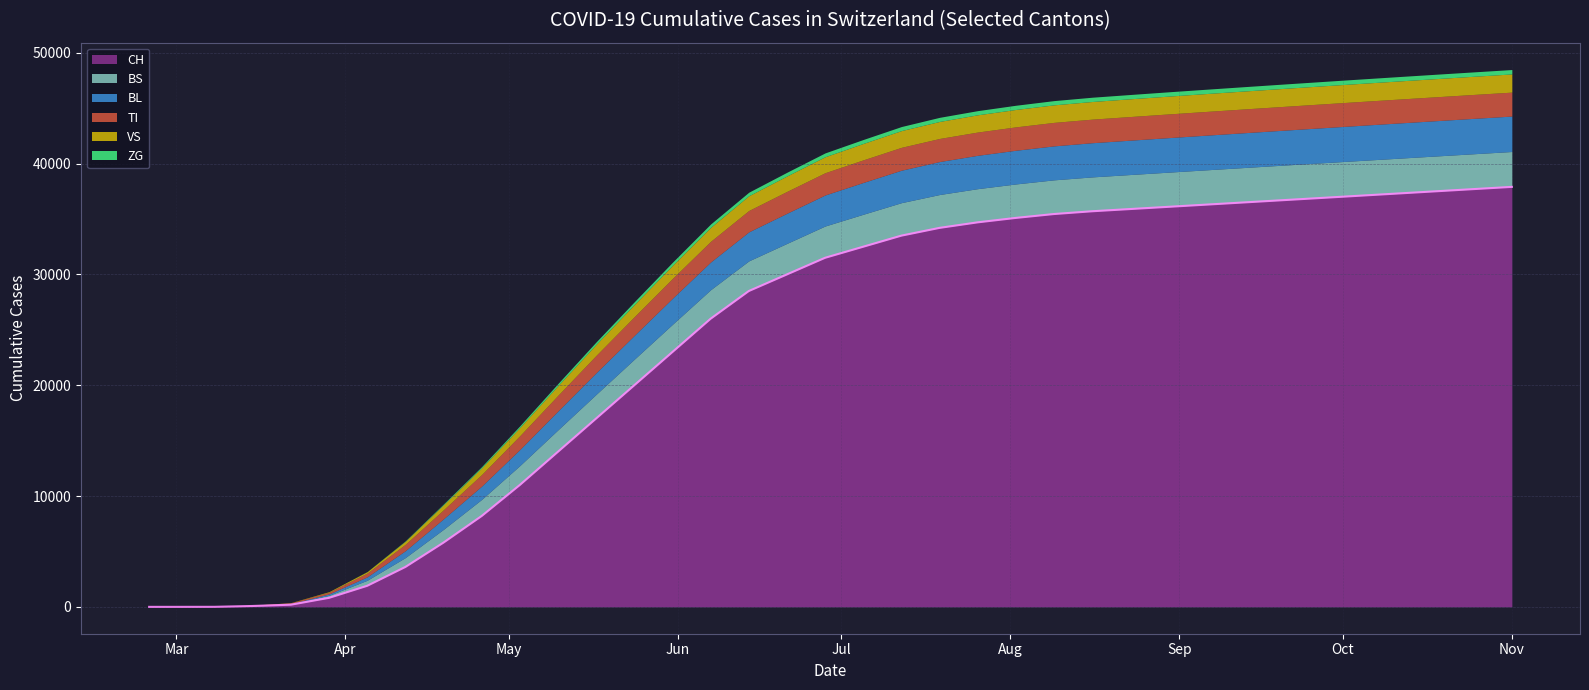

What is the sum of the CH values at 2020-07-19 and 2020-10-25?

71900